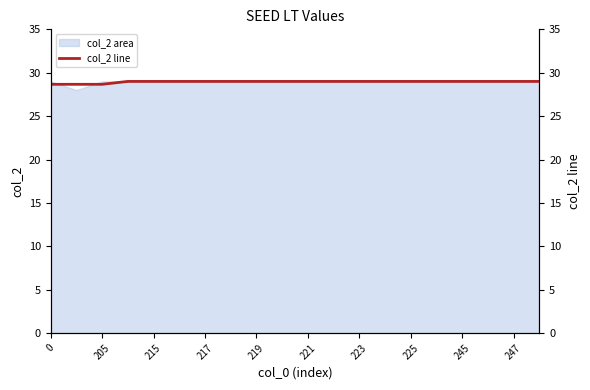

How many data points does each series have?

20